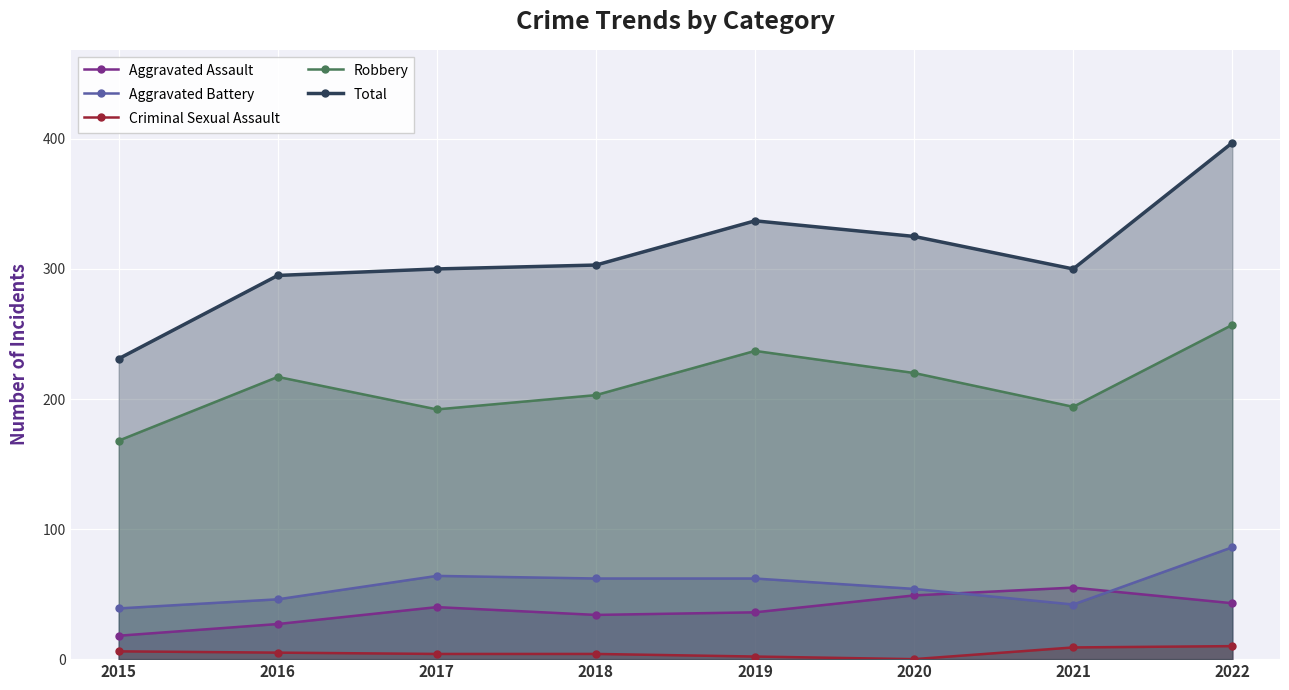

At which label is Criminal Sexual Assault closest to 5?

2016